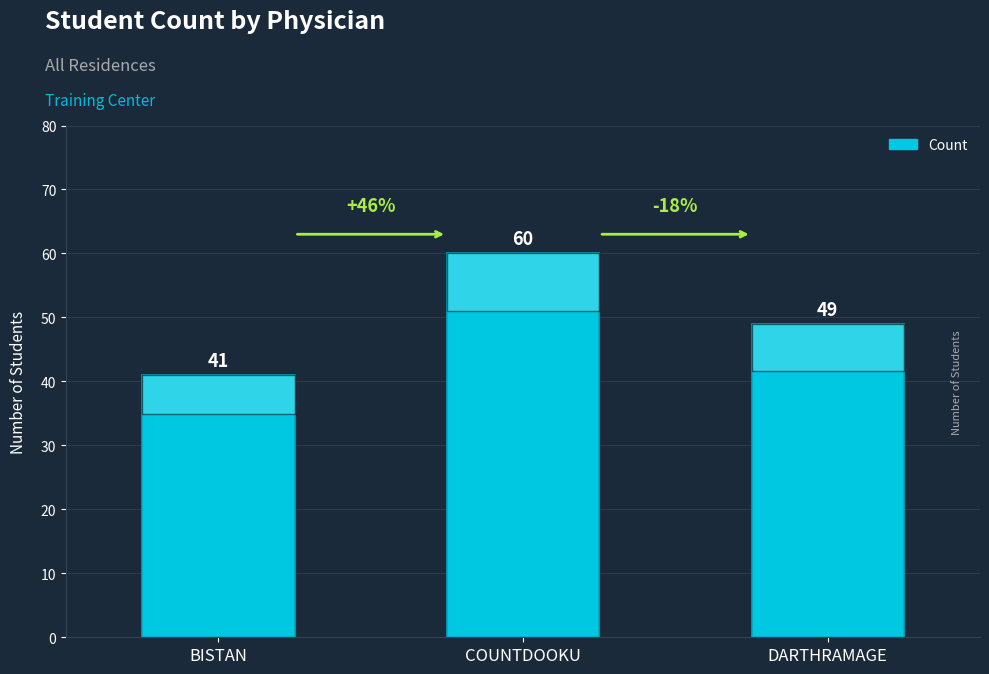

Rank the categories by value from highest to lowest.

COUNTDOOKU, DARTHRAMAGE, BISTAN